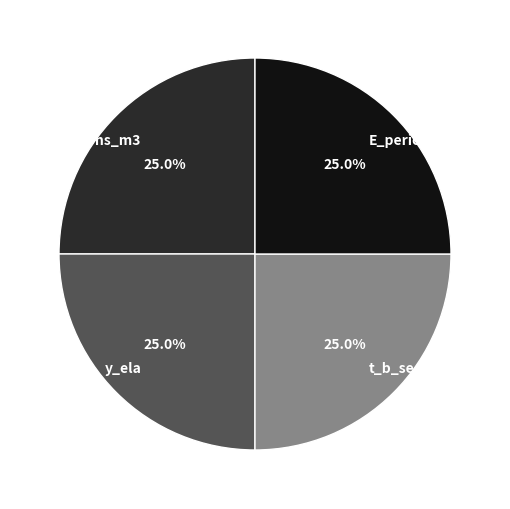

What percentage is NOT represented by E_period_kgm2_s2?

75.0%